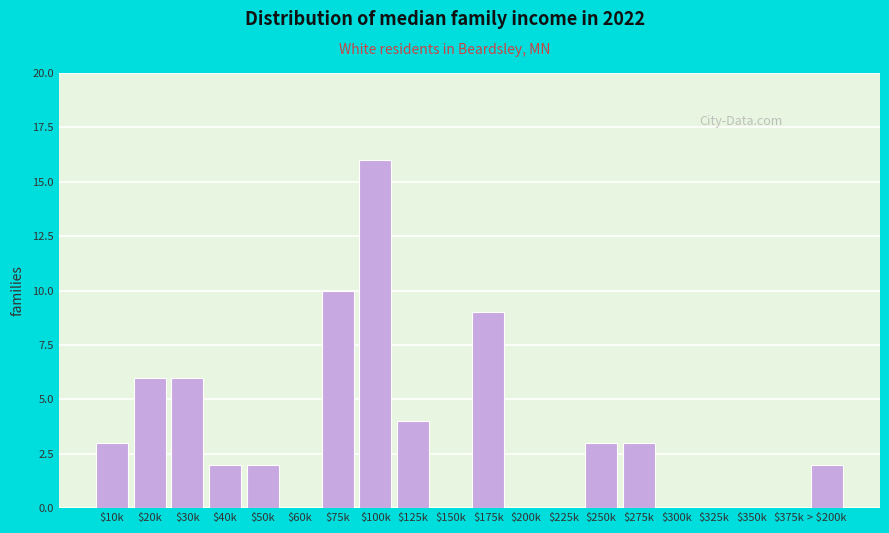

What is the sum of all values?

66